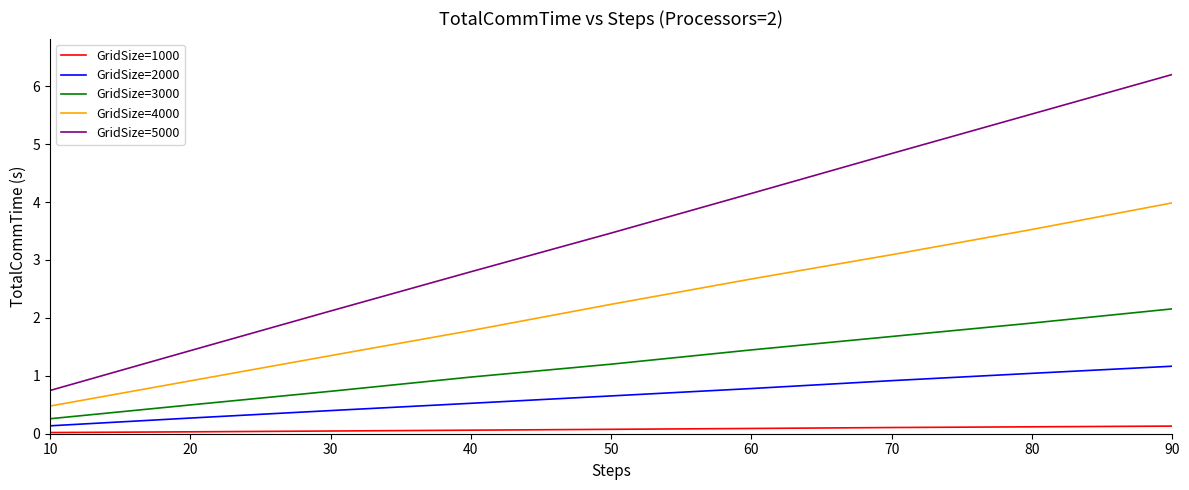

True or false: GridSize=3000 has a value of 0.4 at 50.

False